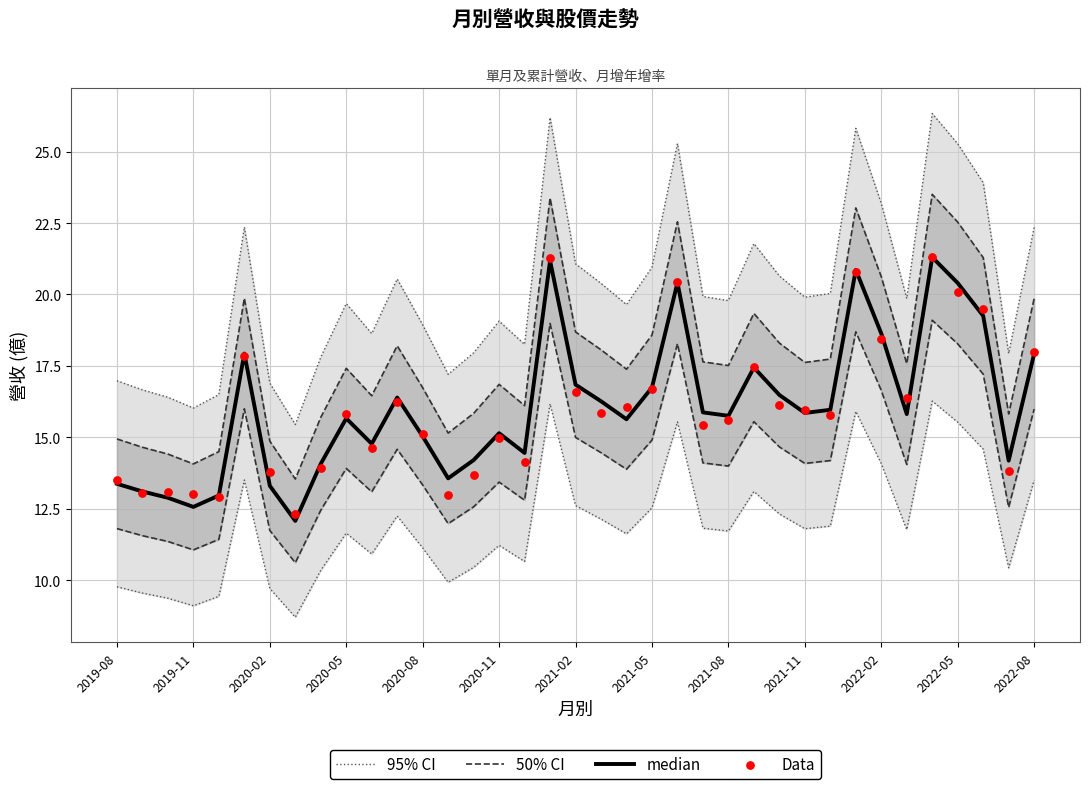

What are all the series names shown in the legend?

95% CI, 50% CI, median, Data